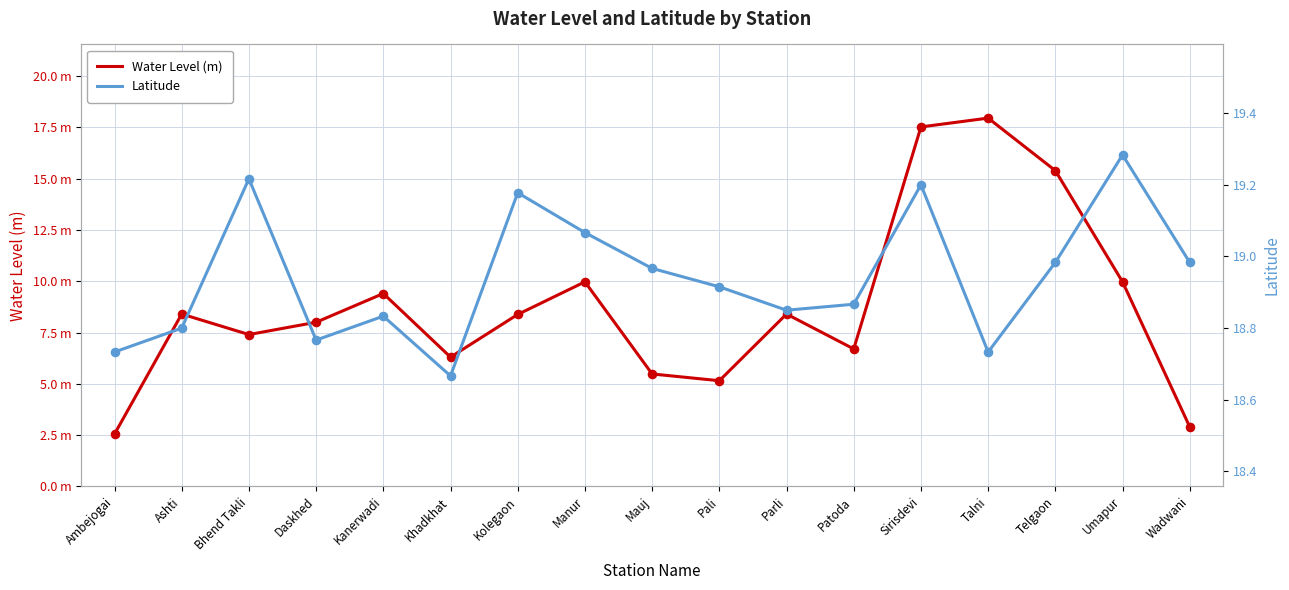

What are all the series names shown in the legend?

Water Level (m), Latitude